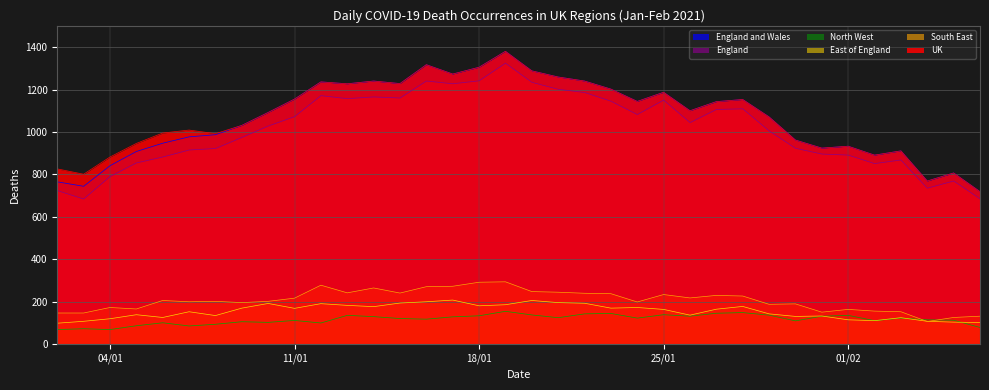

What value does the England and Wales series have at 01/02, to the nearest 10?

930